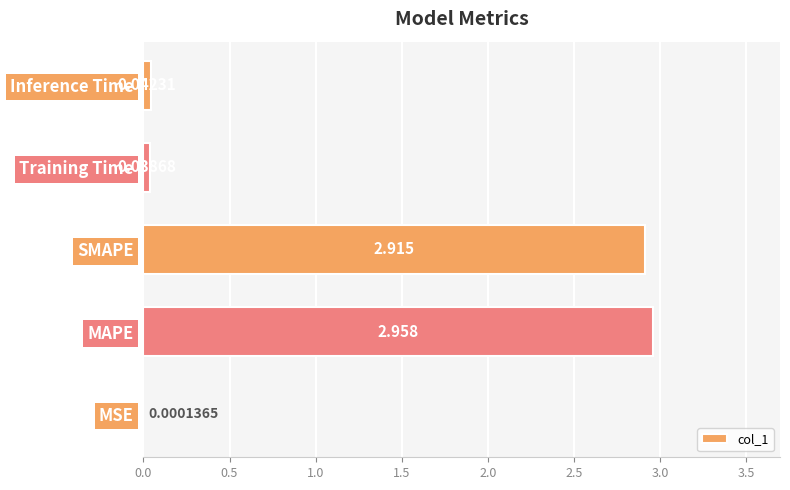

Between MSE and MAPE, which is larger?

MAPE